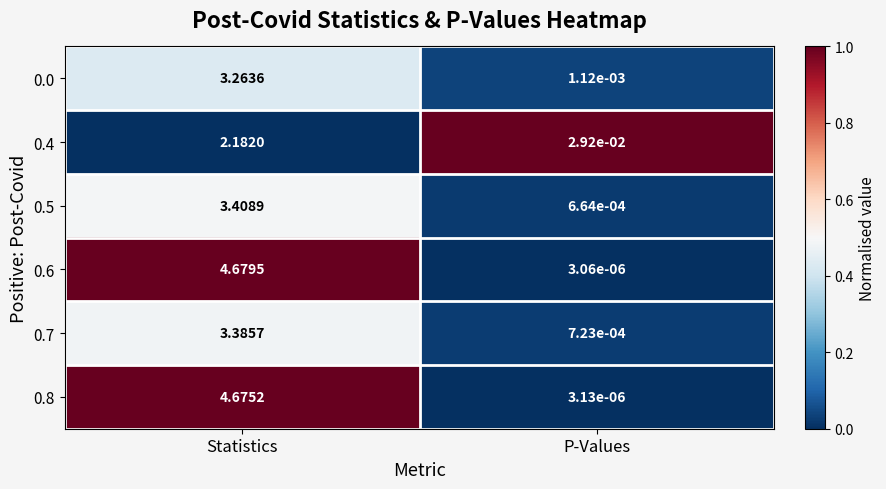

At which category is the sum across all series the highest?

Statistics